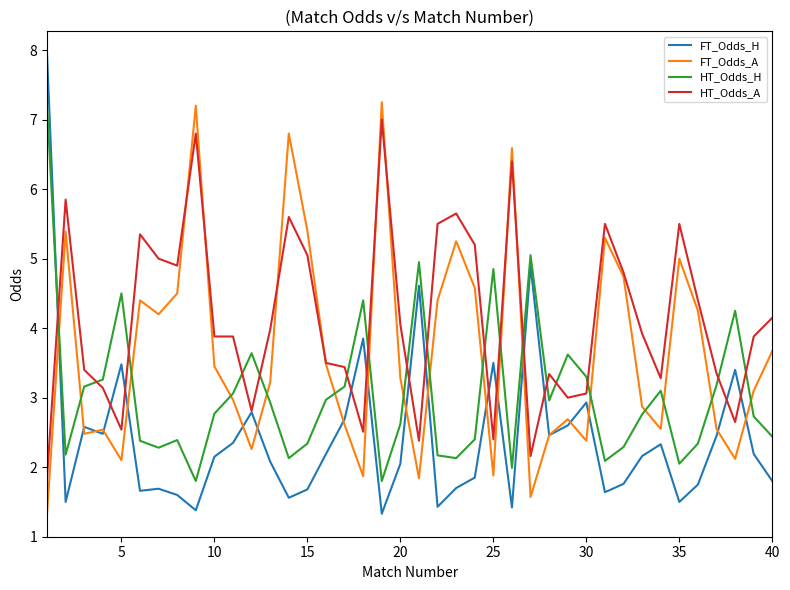

True or false: HT_Odds_A has more than 0 interior local peaks.

True